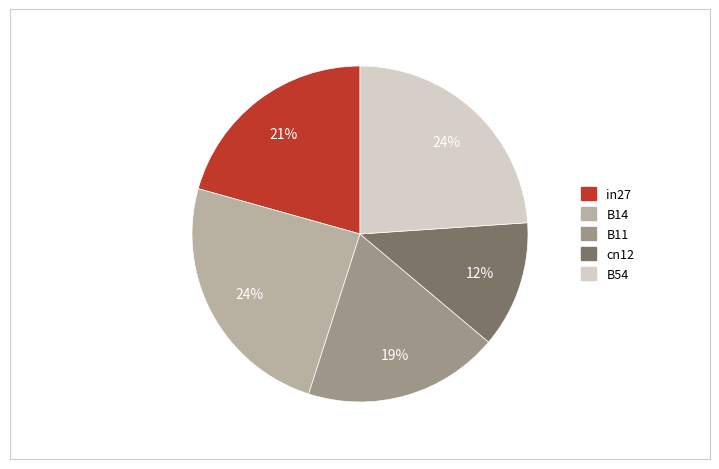

To the nearest percent, what percentage of the pie is B11?

19%